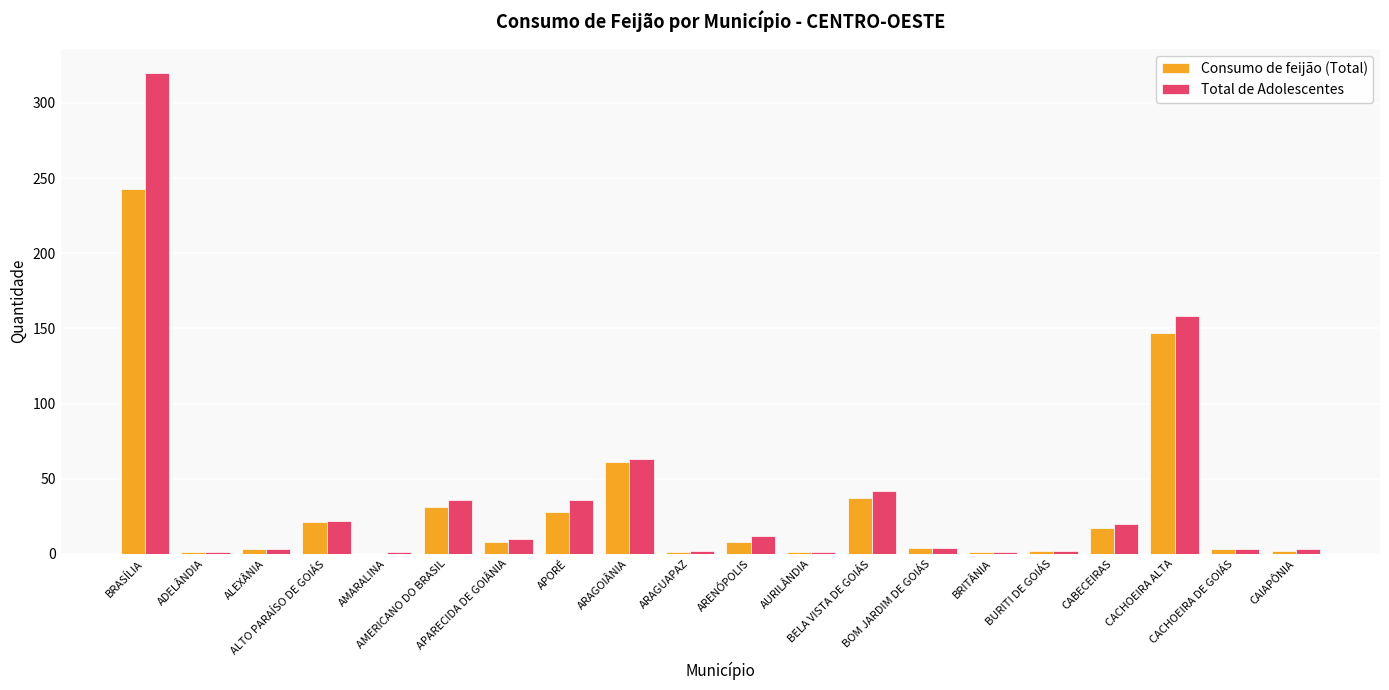

What is the sum of all Consumo de feijão (Total) values?

619